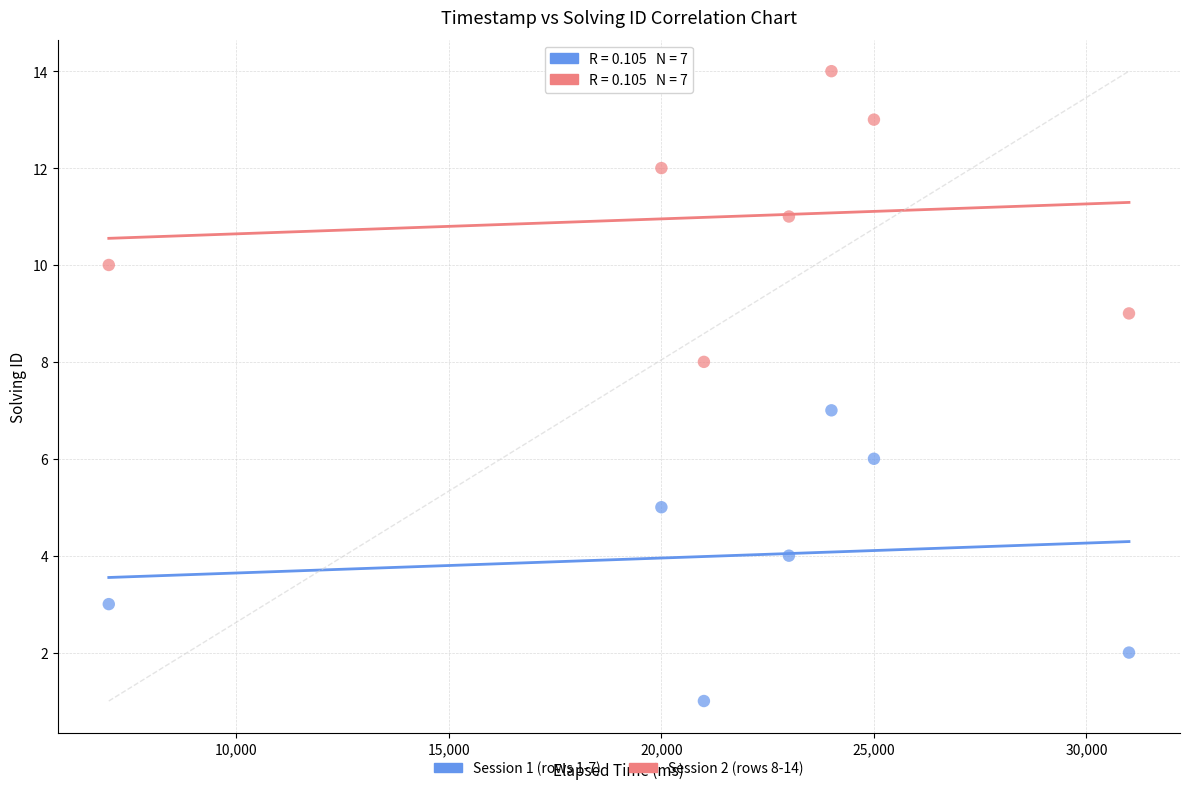

What are all the series names shown in the legend?

Session 1 (rows 1-7), Session 2 (rows 8-14)